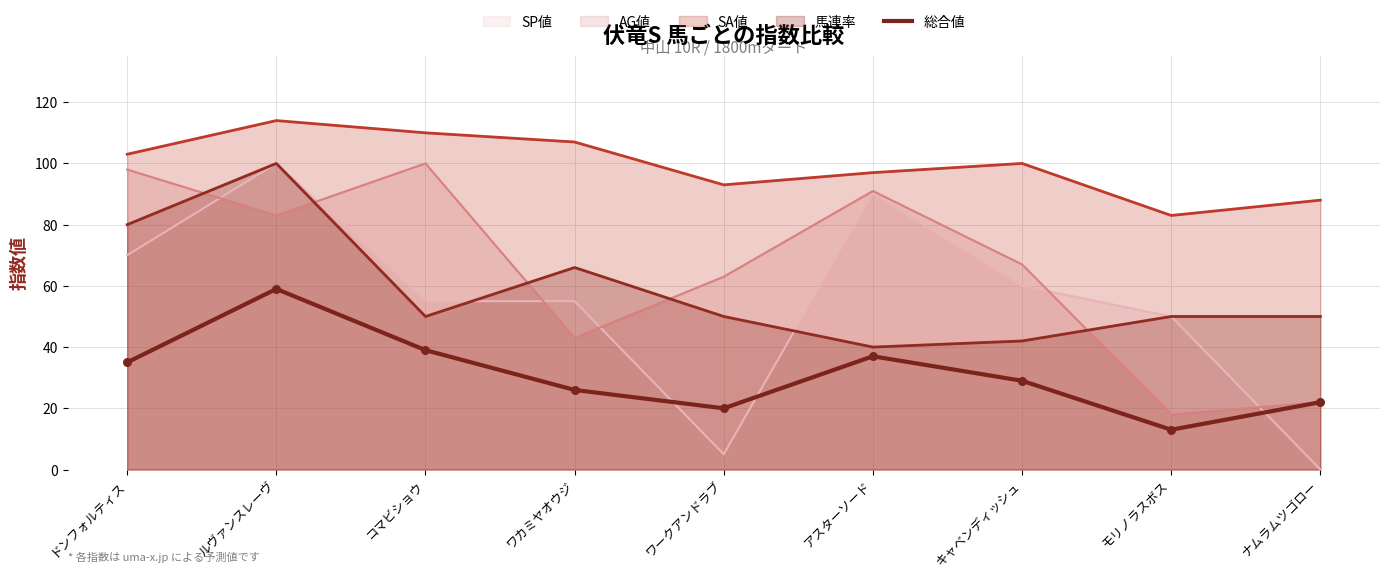

Approximately how many times larger is the value at ナムラムツゴロー compared to コマビショウ?

0.6